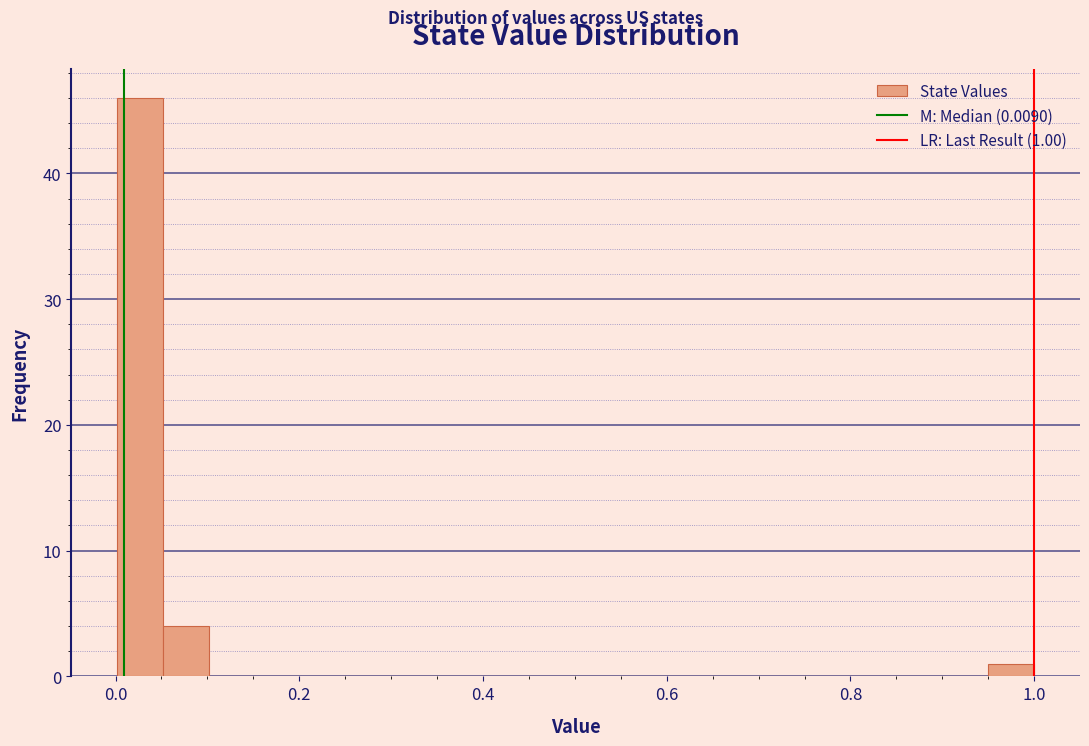

Around what value on the x-axis is the tallest bar? Give the approximate position of its centre, as read against the axis.

0.02